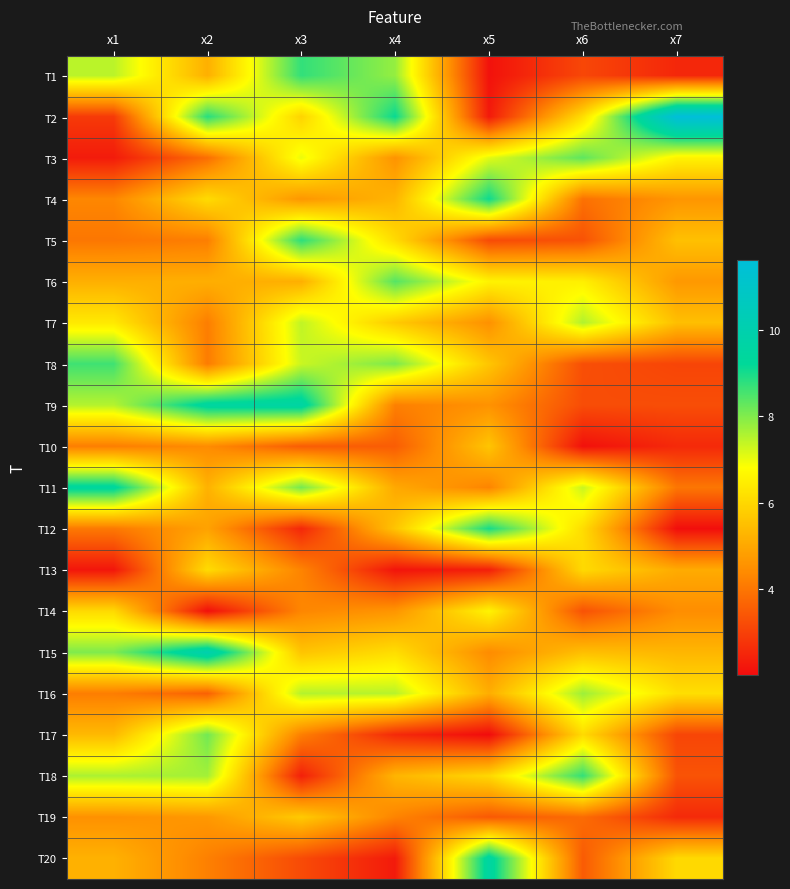

Between x1 and x3, which series saw the biggest shift?

T18